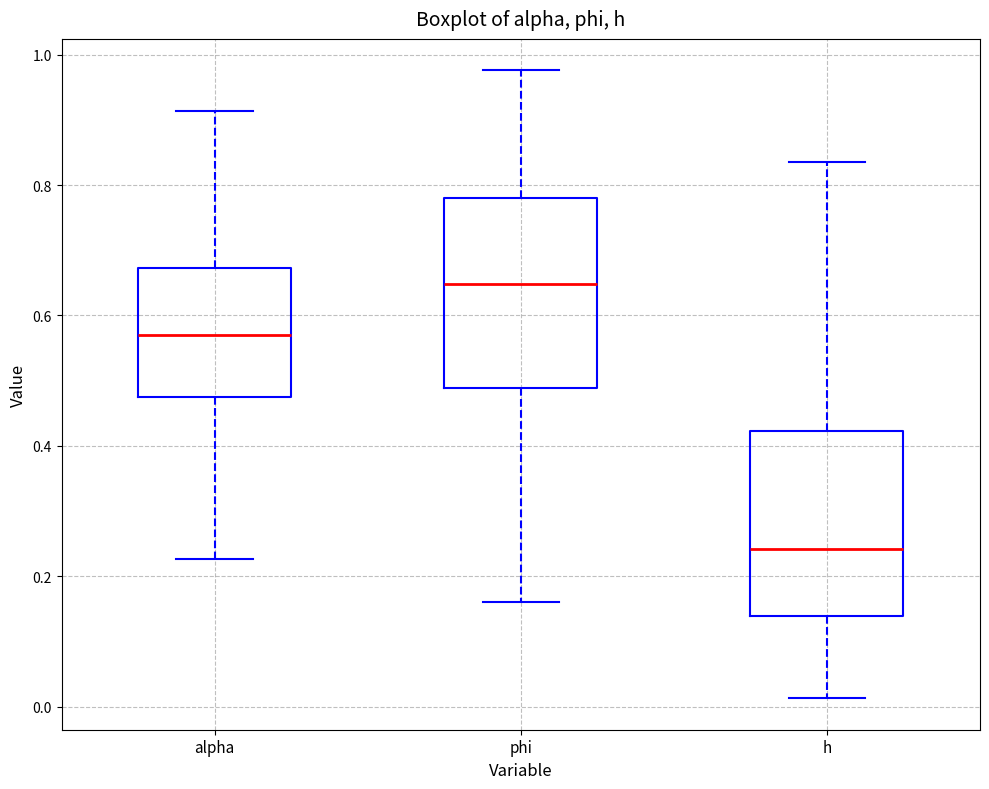

Reading left to right, transcribe this box plot: for each box, give where its median line is, the range the box spans, and where its two whiskers end, as read against the y-axis. The values are not printed on the chart, so give them approximately, as read against the axis.

alpha: median 0.58, box 0.48 to 0.68, whiskers 0.22 to 0.92
phi: median 0.64, box 0.48 to 0.78, whiskers 0.16 to 0.98
h: median 0.24, box 0.14 to 0.42, whiskers 0.02 to 0.84